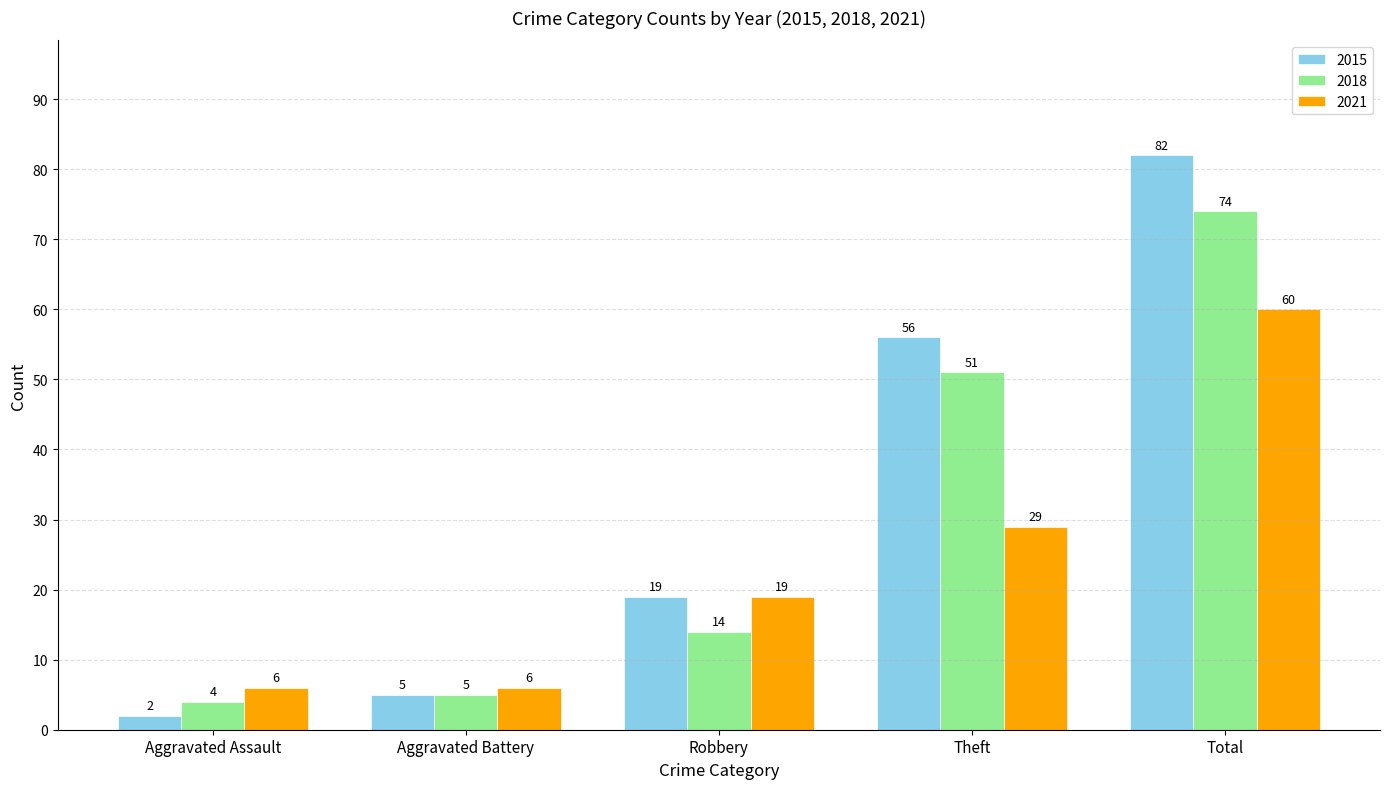

List the series in order of their overall mean, lowest first.

2021, 2018, 2015